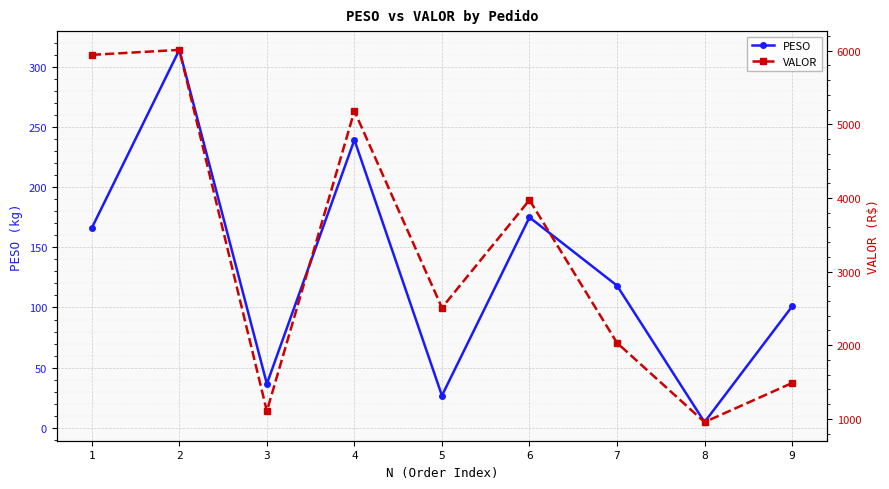

What is the minimum value shown in the chart?

4.8